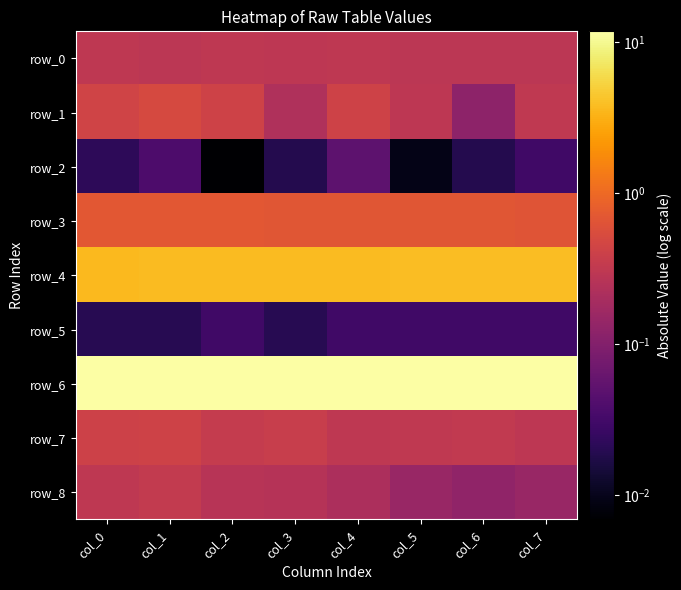

List the series in order of their peak value, highest first.

row_6, row_4, row_3, row_1, row_7, row_8, row_0, row_2, row_5